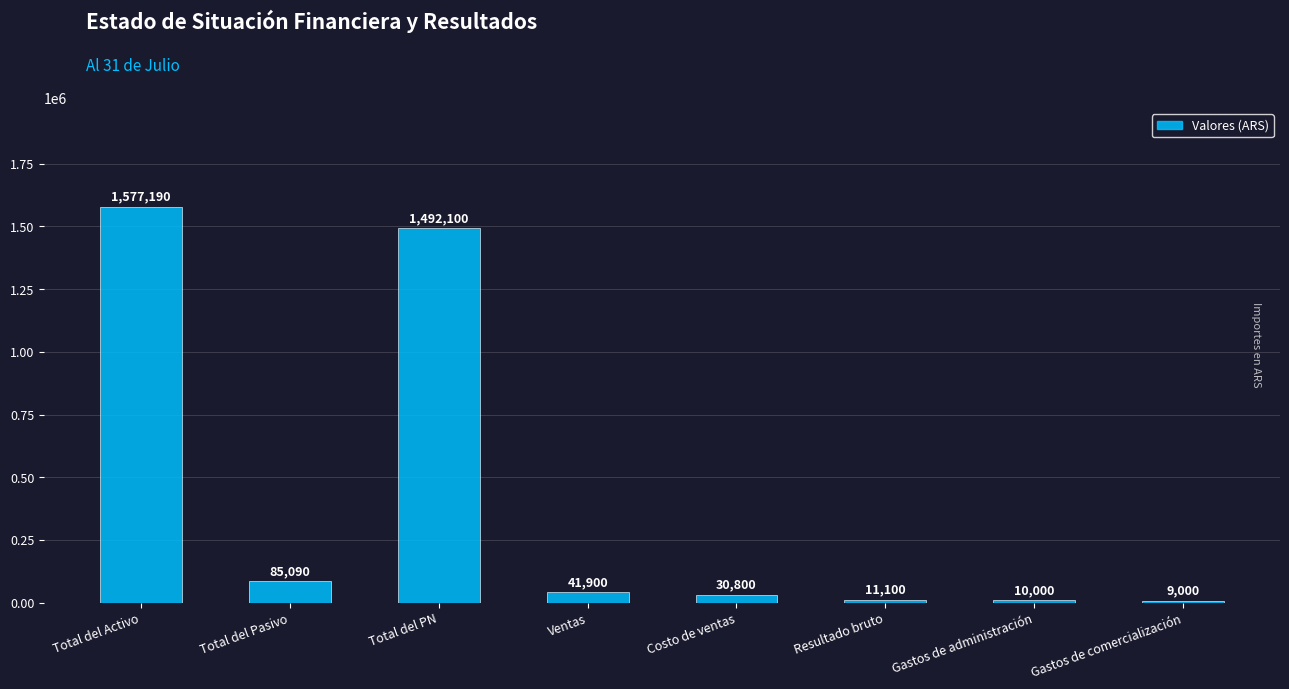

What is the difference between the second highest and second lowest values?

1482100